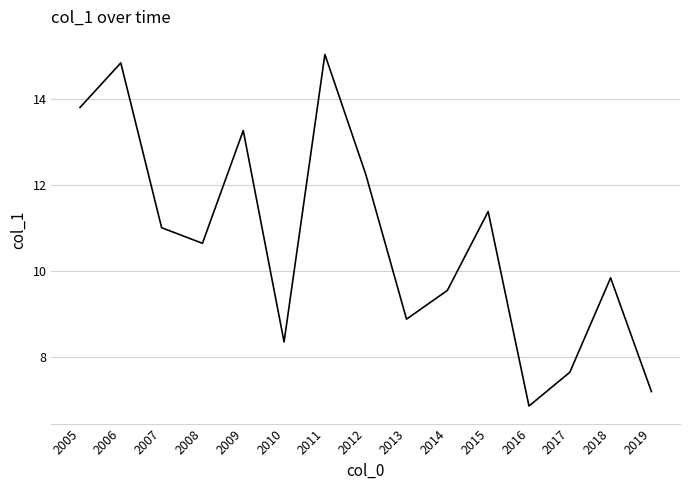

Which has a higher value, 2013 or 2009?

2009